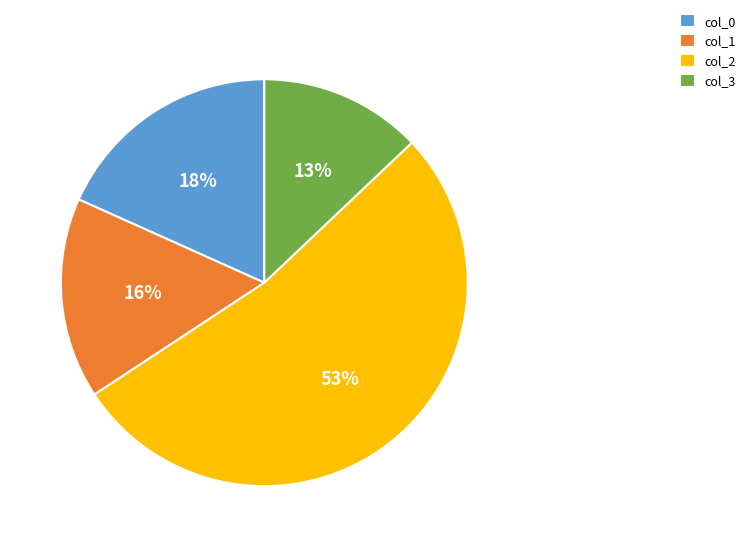

Approximately how many times larger is the value at col_2 compared to col_0?

2.9